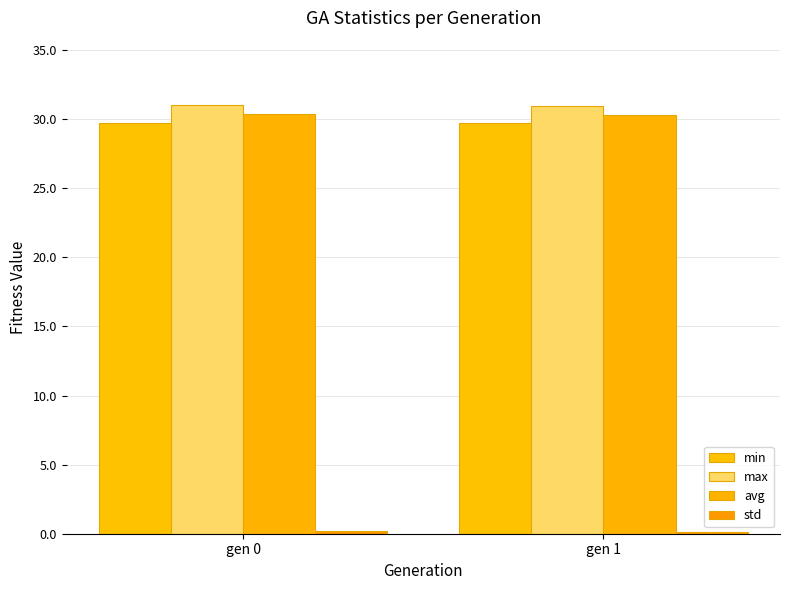

Where is std nearest to the value 0?

gen 1